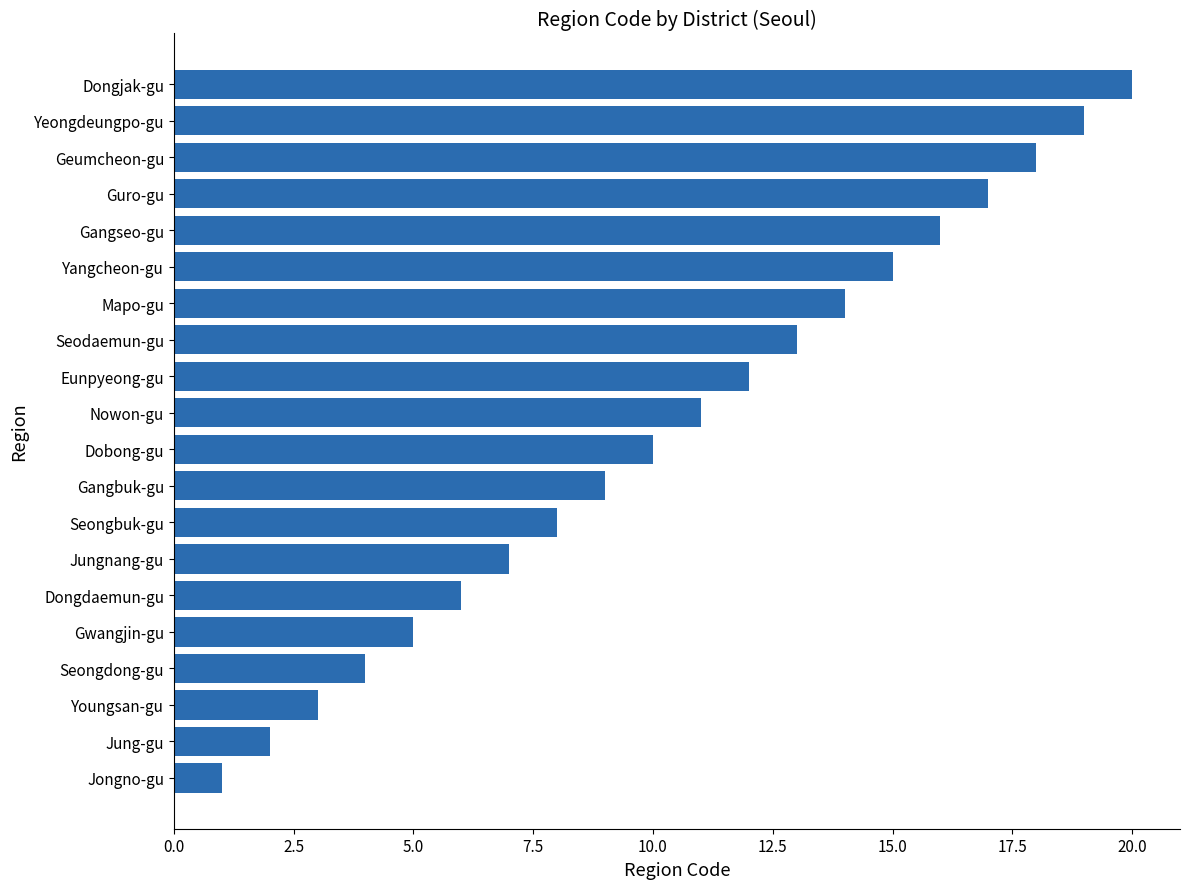

True or false: the data shows 17 at Guro-gu.

True